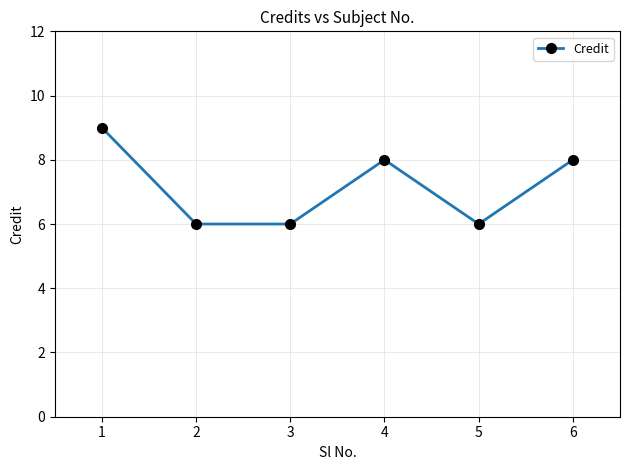

At which category does the data reach its first local peak?

4